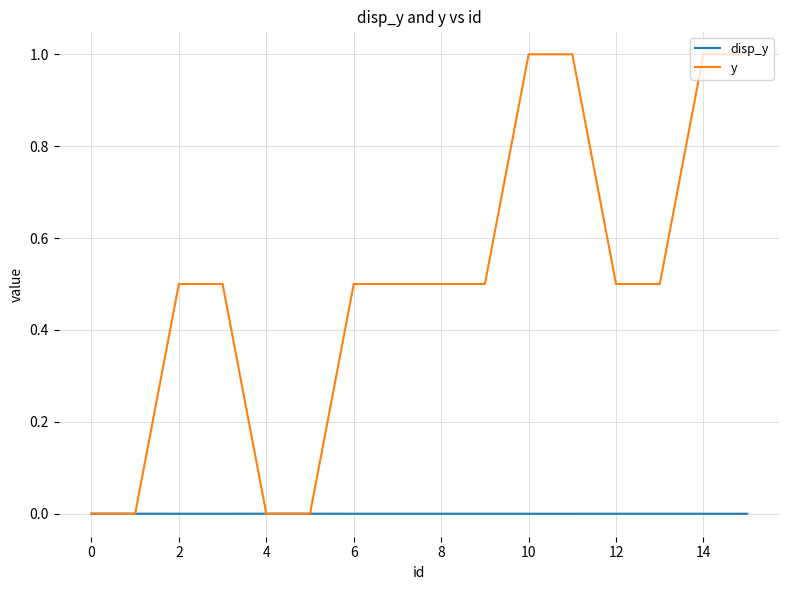

List the series in order of their peak value, lowest first.

disp_y, y